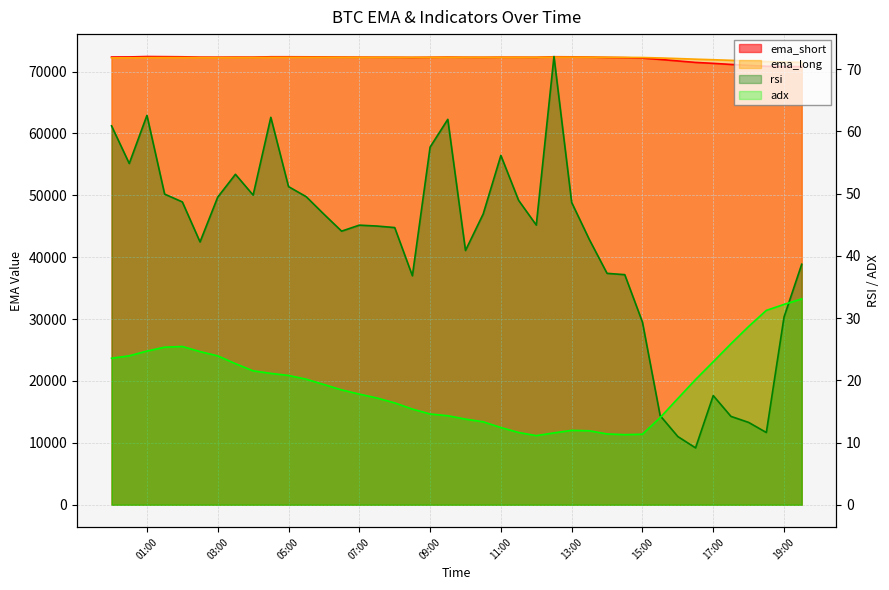

Which series changed the most between 2024-10-31 06:00 and 2024-10-31 19:00?

ema_short